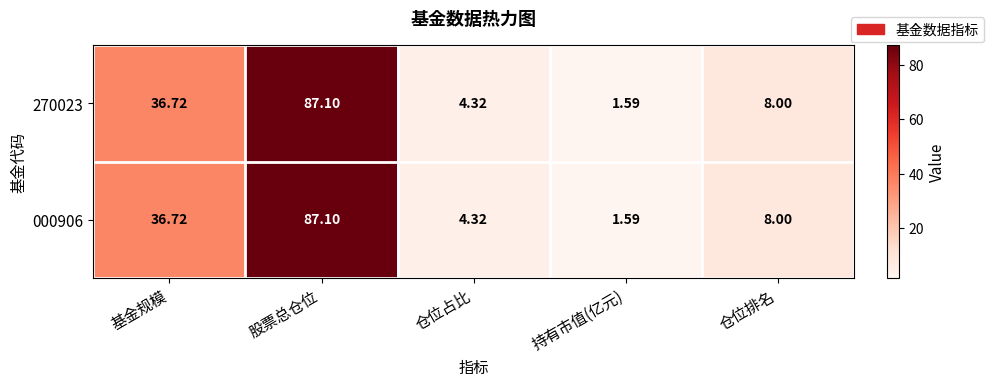

Which label corresponds to the smallest value in the chart?

持有市值(亿元)